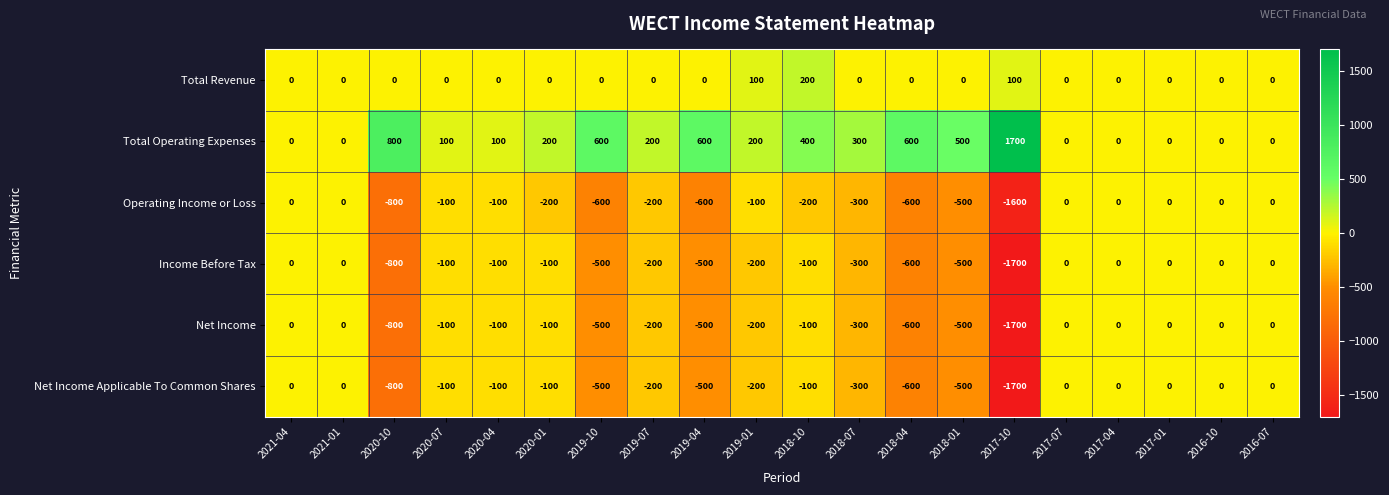

Count the number of categories in the chart.

20